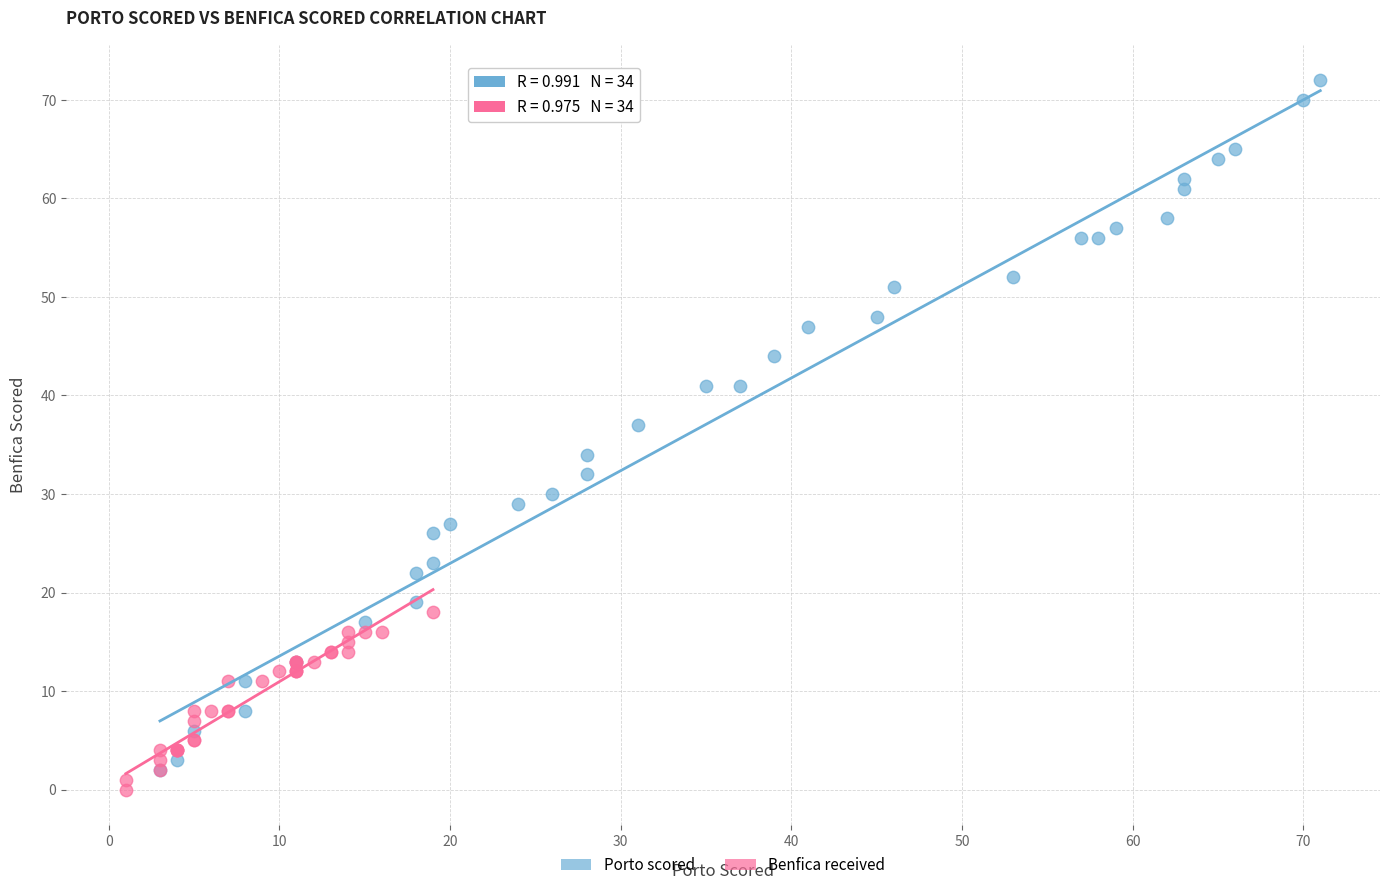

What are all the series names shown in the legend?

Porto scored, Benfica received